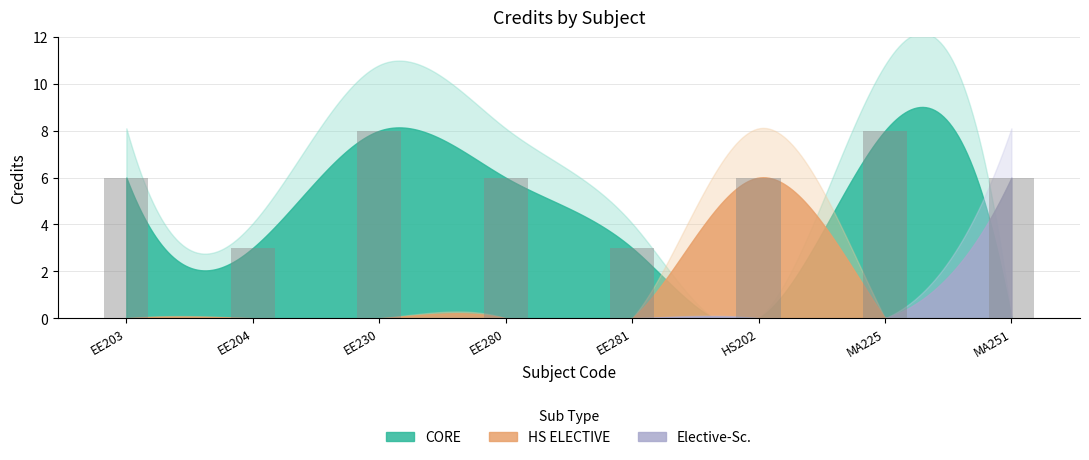

How many bars are there in total?

8